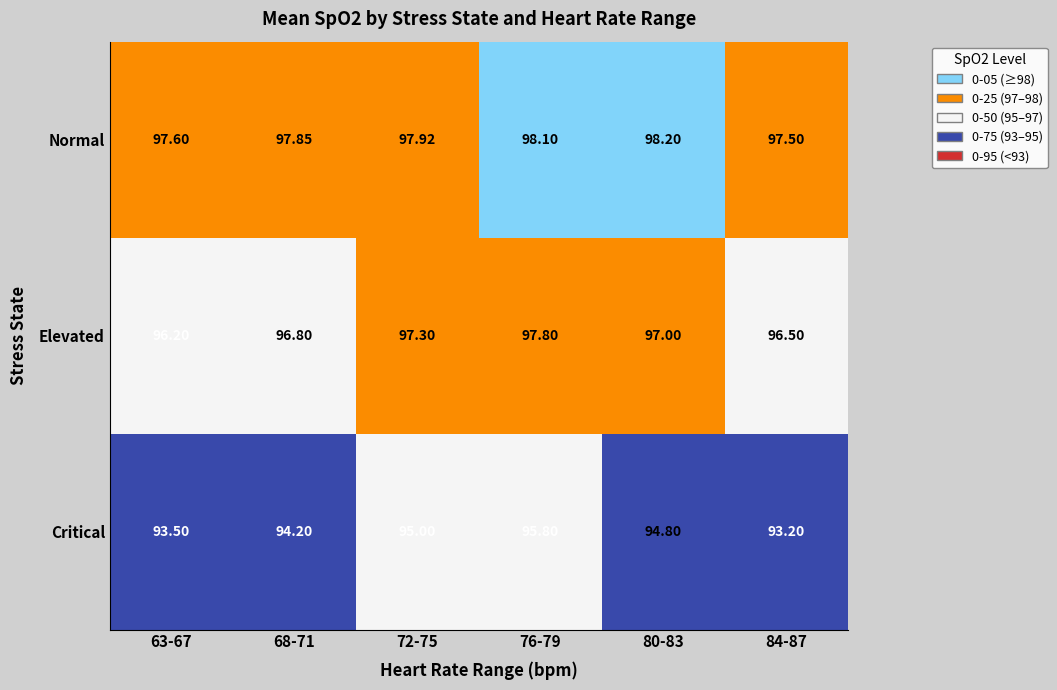

Which series changed the most between 68-71 and 84-87?

Critical